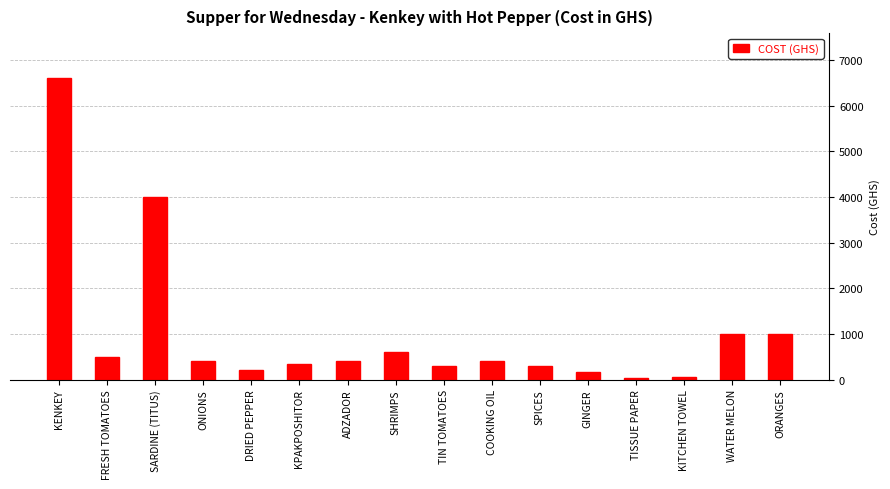

At which label does the data first exceed 400?

KENKEY